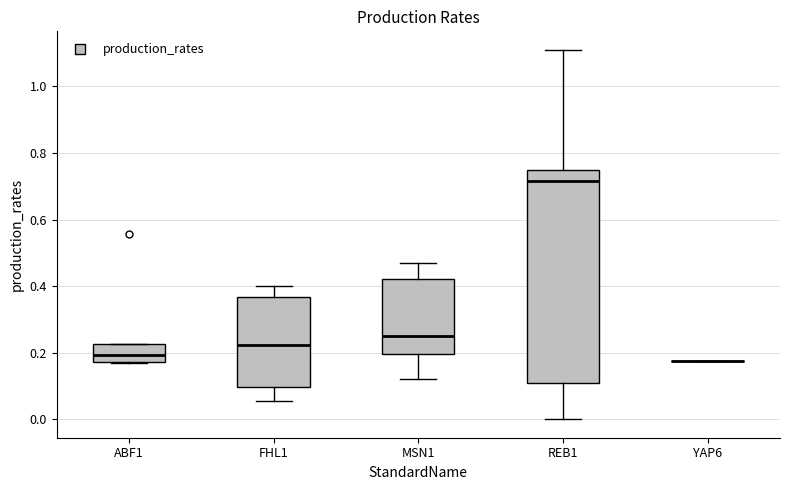

Reading left to right, read every box against the y-axis: the position of its median line, the range the box covers, and the ends of its whiskers. The values are not printed on the chart, so give them approximately, as read against the axis.

ABF1: median 0.20, box 0.18 to 0.22, whiskers 0.16 to 0.22
FHL1: median 0.22, box 0.10 to 0.36, whiskers 0.06 to 0.40
MSN1: median 0.26, box 0.20 to 0.42, whiskers 0.12 to 0.46
REB1: median 0.72, box 0.10 to 0.74, whiskers 0.00 to 1.10
YAP6: box collapsed to a line at 0.18, whiskers 0.18 to 0.18